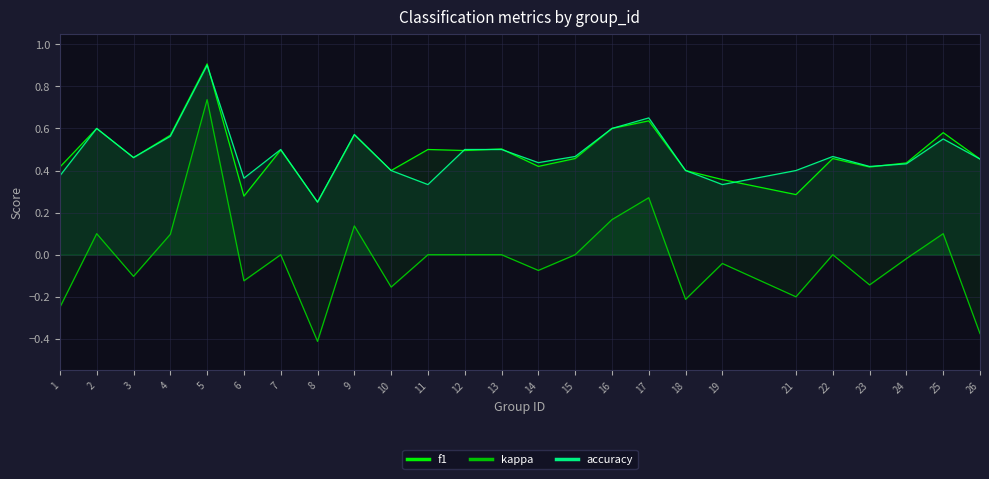

How many categories are shown in the chart?

25